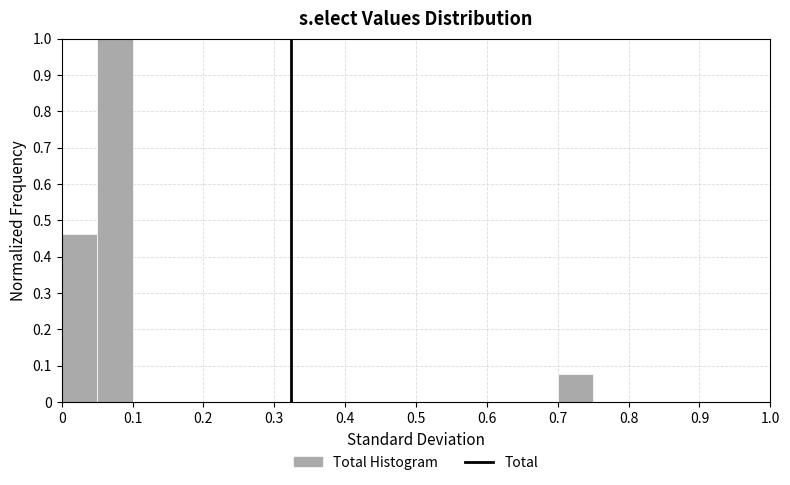

Reading left to right, list every bar in this chart as the range it spans on the x-axis followed by its height. The values are not printed on the chart, so give them approximately, as read against the axis.

0.00 to 0.05: 0.46
0.05 to 0.10: 1.00
0.10 to 0.15: 0
0.15 to 0.20: 0
0.20 to 0.25: 0
0.25 to 0.30: 0
0.30 to 0.35: 0
0.35 to 0.40: 0
0.40 to 0.45: 0
0.45 to 0.50: 0
0.50 to 0.55: 0
0.55 to 0.60: 0
0.60 to 0.65: 0
0.65 to 0.70: 0
0.70 to 0.75: 0.08
0.75 to 0.80: 0
0.80 to 0.85: 0
0.85 to 0.90: 0
0.90 to 0.95: 0
0.95 to 1.00: 0